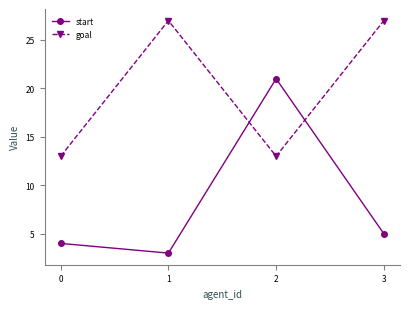

Does the chart display data point markers on the line(s)?

Yes